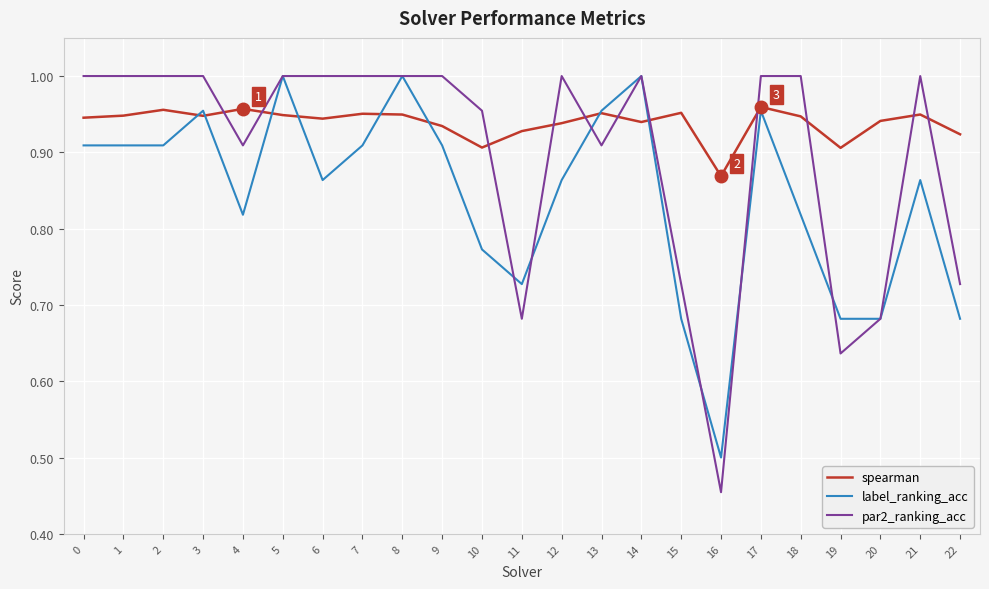

Which series has the widest spread of values?

par2_ranking_acc